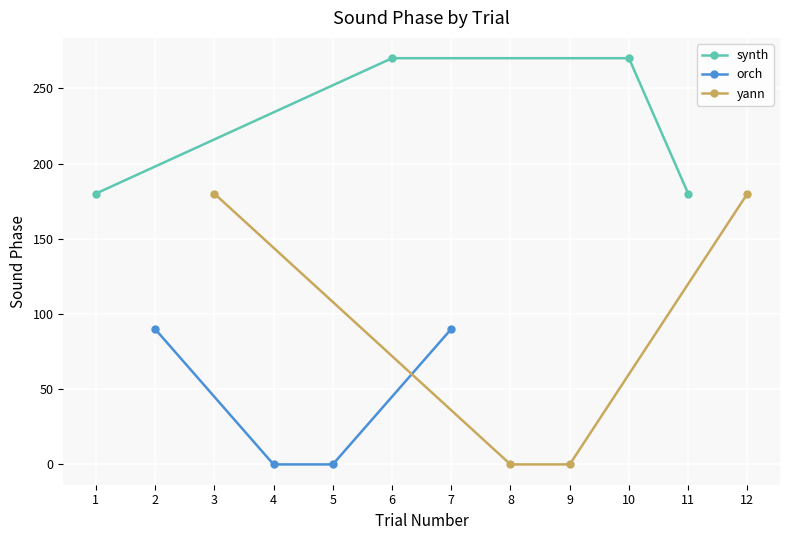

What is the value of the synth point at the 1st from the left?

180